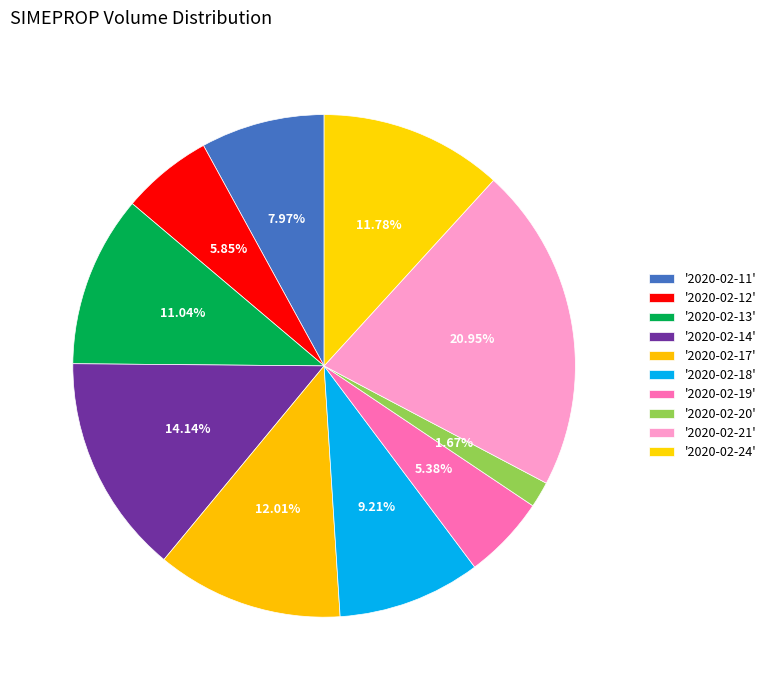

How many segments does this pie chart have?

10